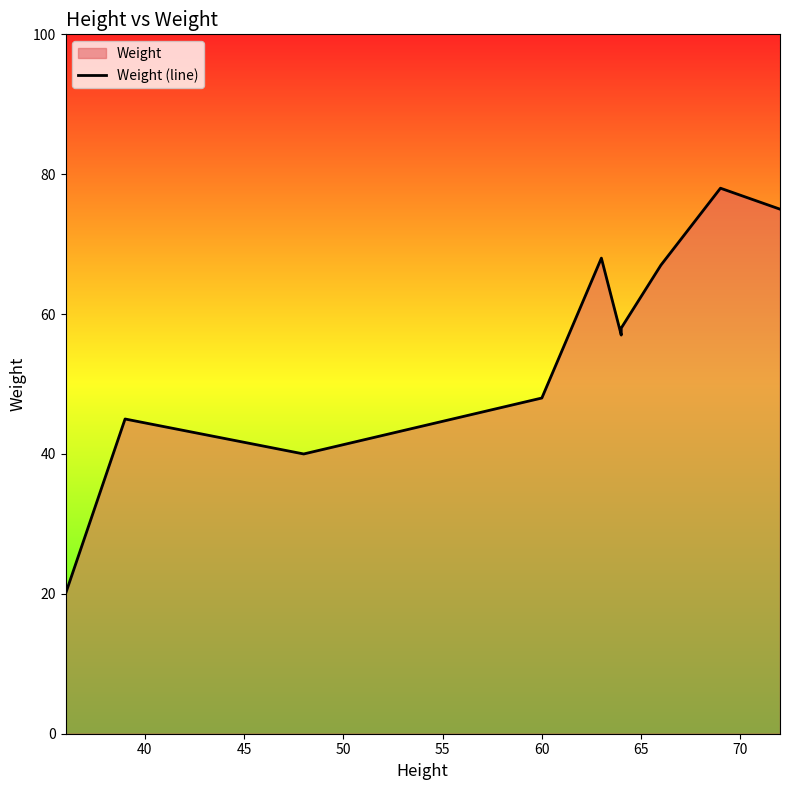

How many interior local valleys (lower than both neighbors) does the data have?

2